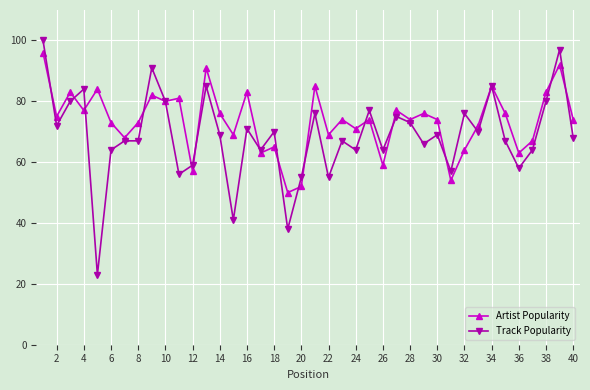

What is the greatest value displayed?

100